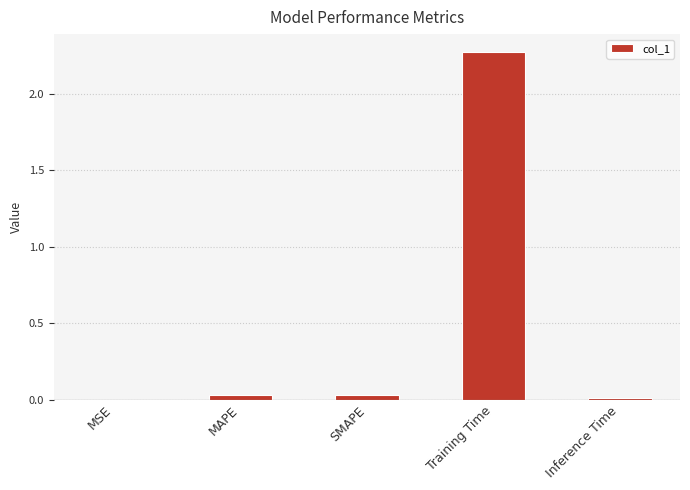

The value at MSE is 0.0. True or false?

True